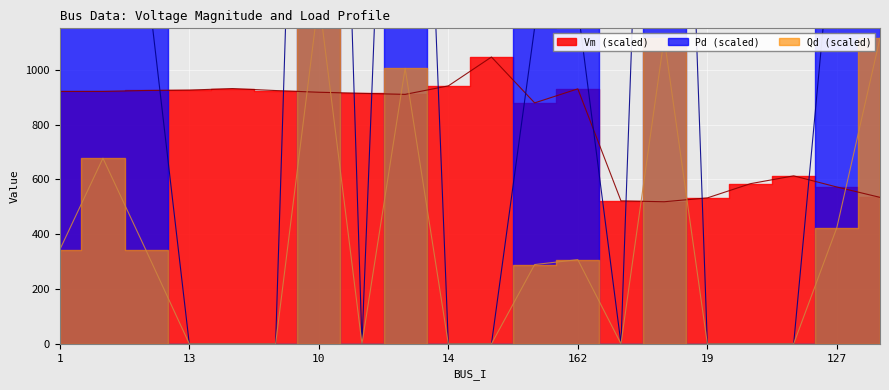

True or false: Qd and Pd intersect in this chart.

False